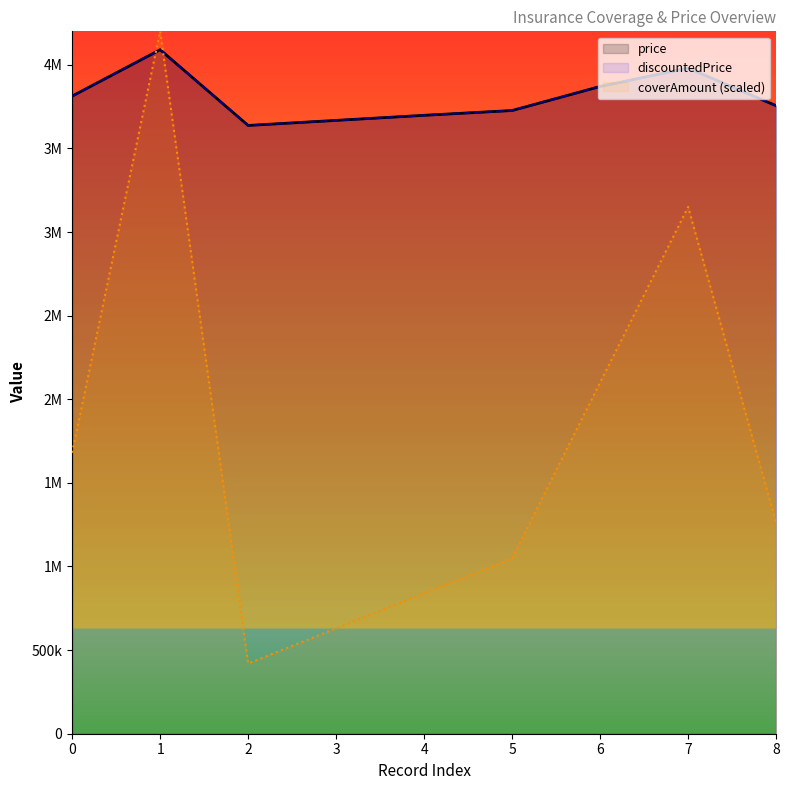

Which series has the largest total across all categories?

price